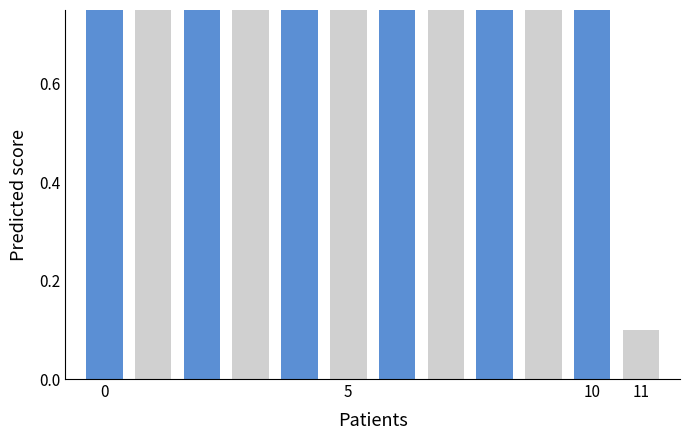

How many bars are there in total?

12